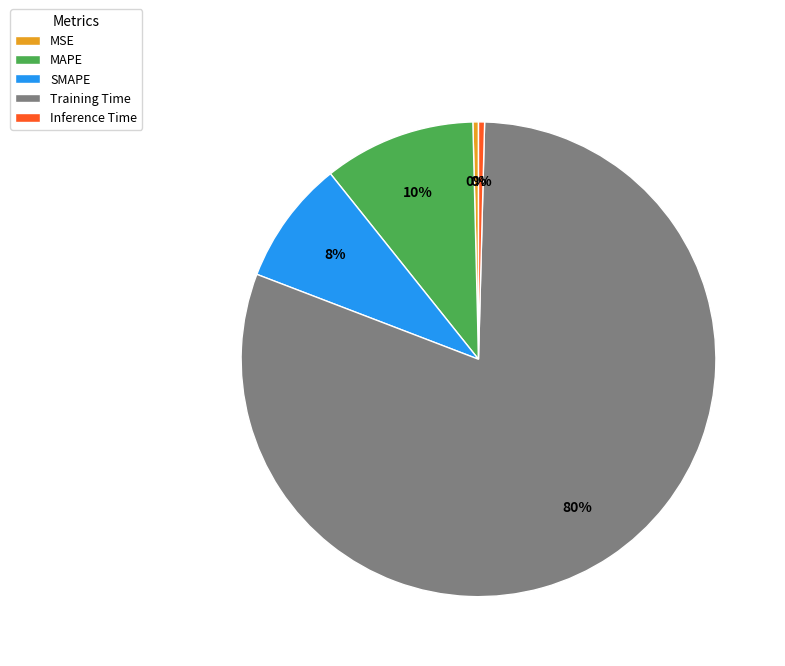

Which category has the biggest portion of the pie?

Training Time